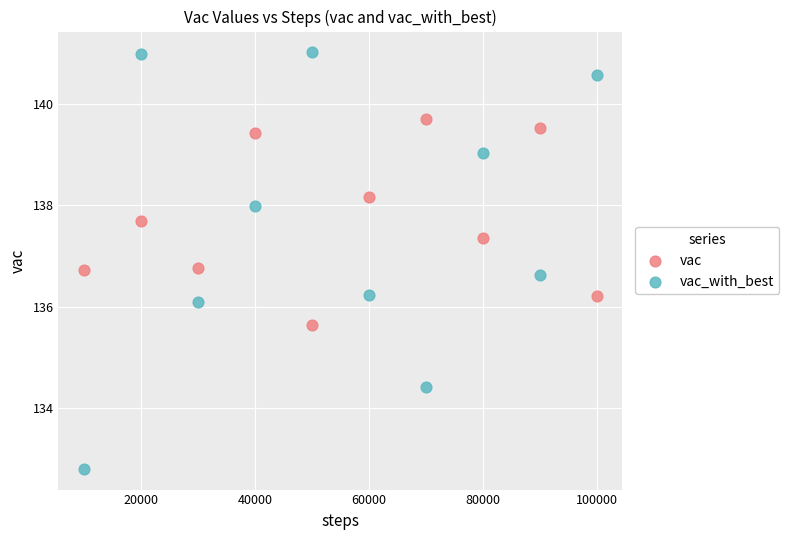

What is the X range (max minus min) for the scatter plot?

90000.0